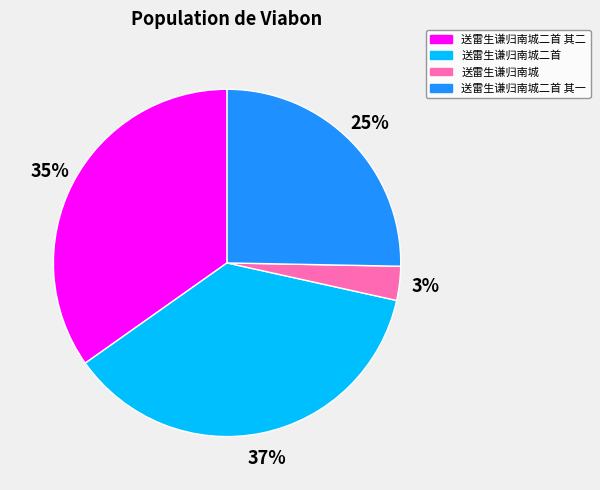

To the nearest percent, what is the difference between the largest and smallest slice percentages?

34%